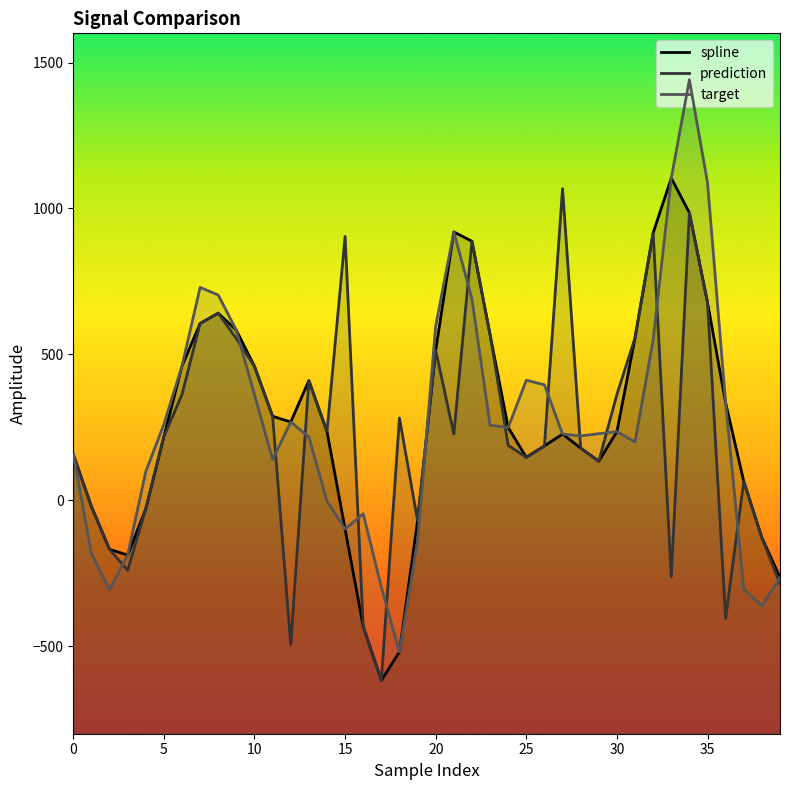

In prediction, how many points are higher than both neighbors (excluding endpoints)?

10